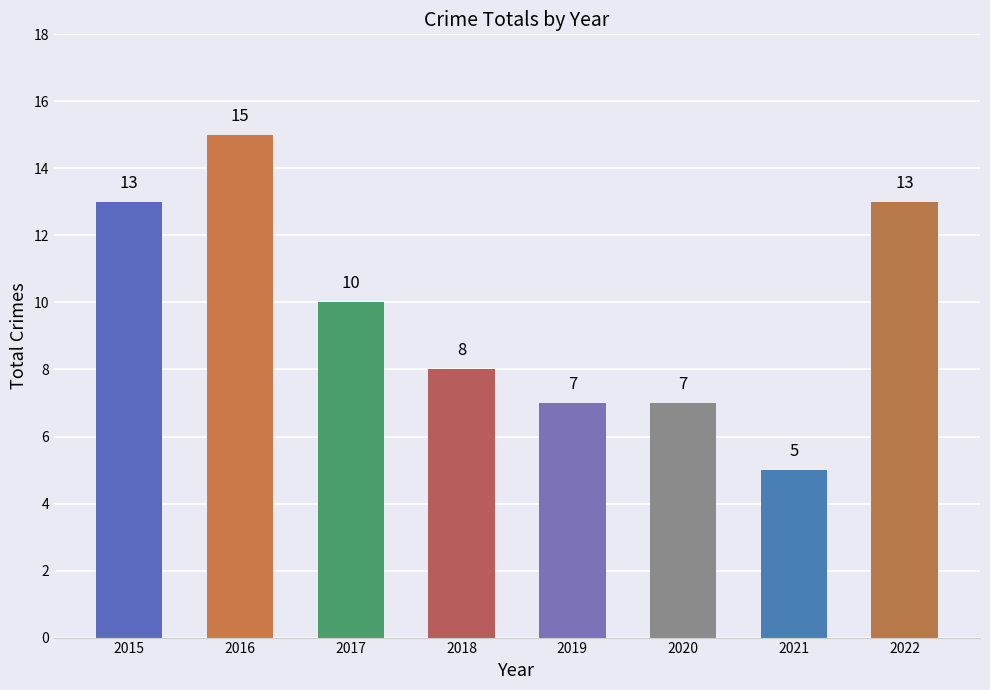

Which has a higher value, 2020 or 2022?

2022